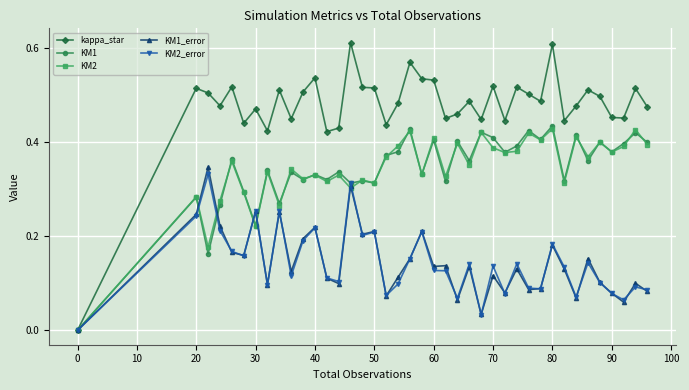

In KM1, how many points are lower than both neighbors (excluding endpoints)?

15